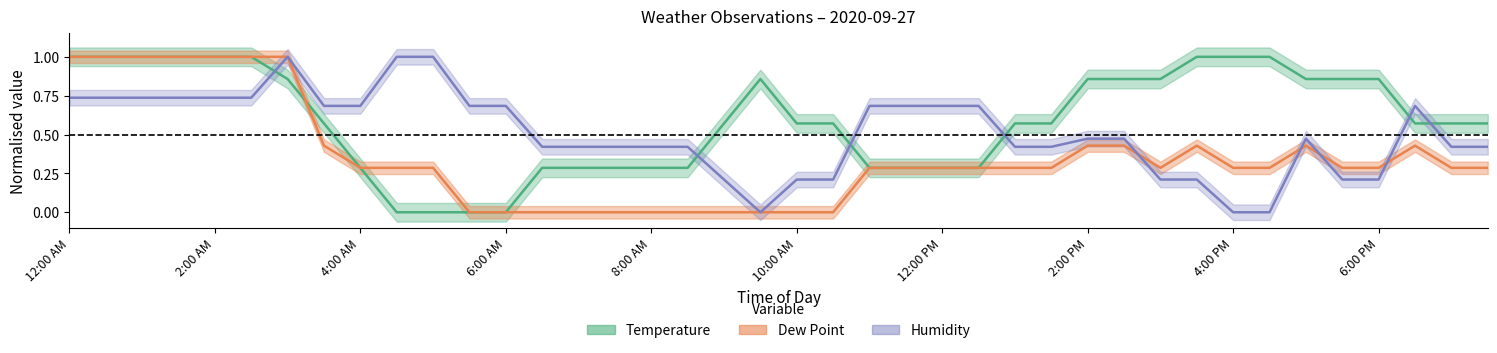

How many values in Temperature are above zero?

36